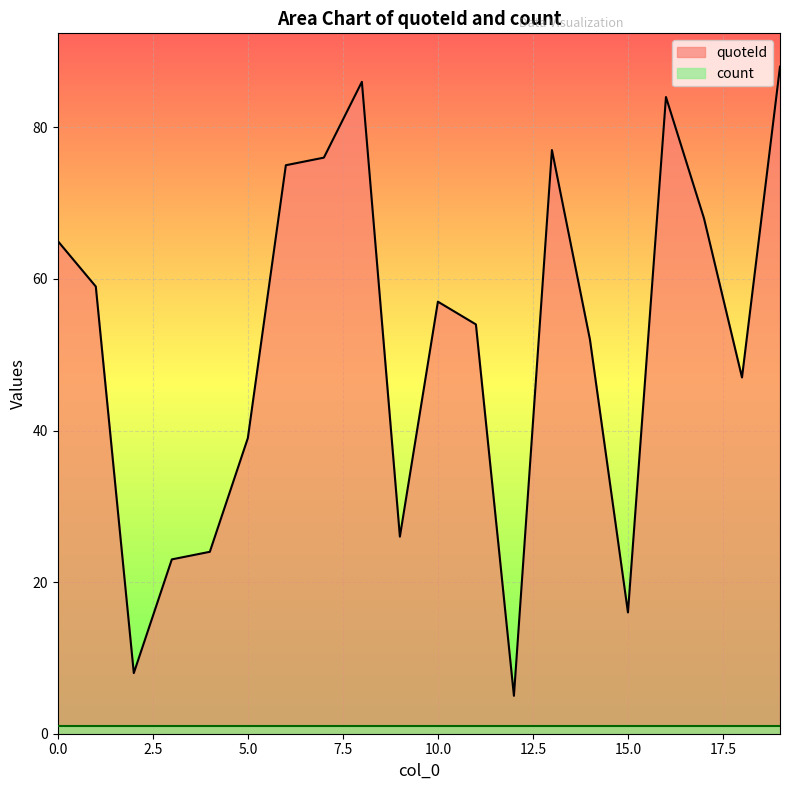

True or false: the data shows 47 at 18.

True